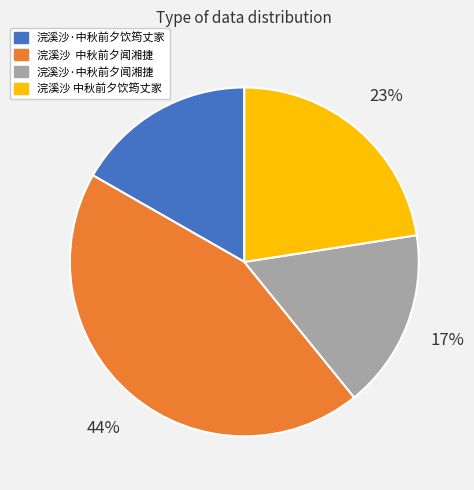

To the nearest percent, what portion does 浣溪沙·中秋前夕闻湘捷 represent?

17%